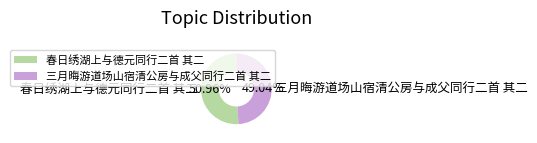

How many slices are in this pie chart?

2